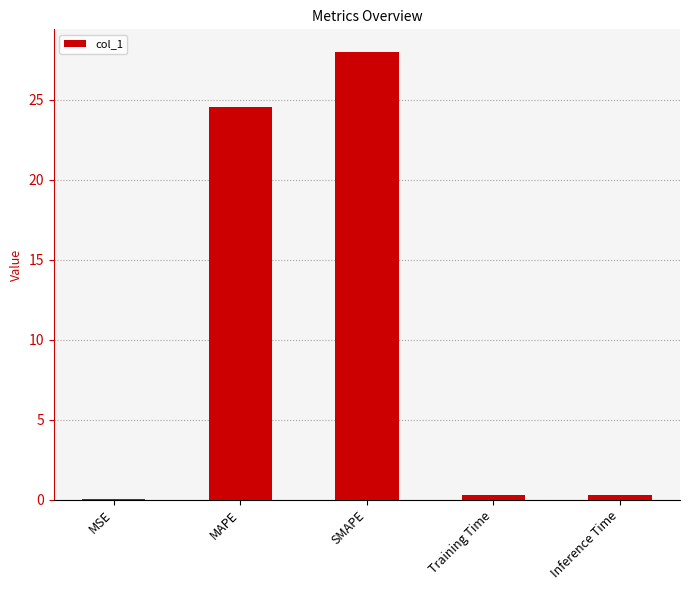

What is the sum of all values?

53.1